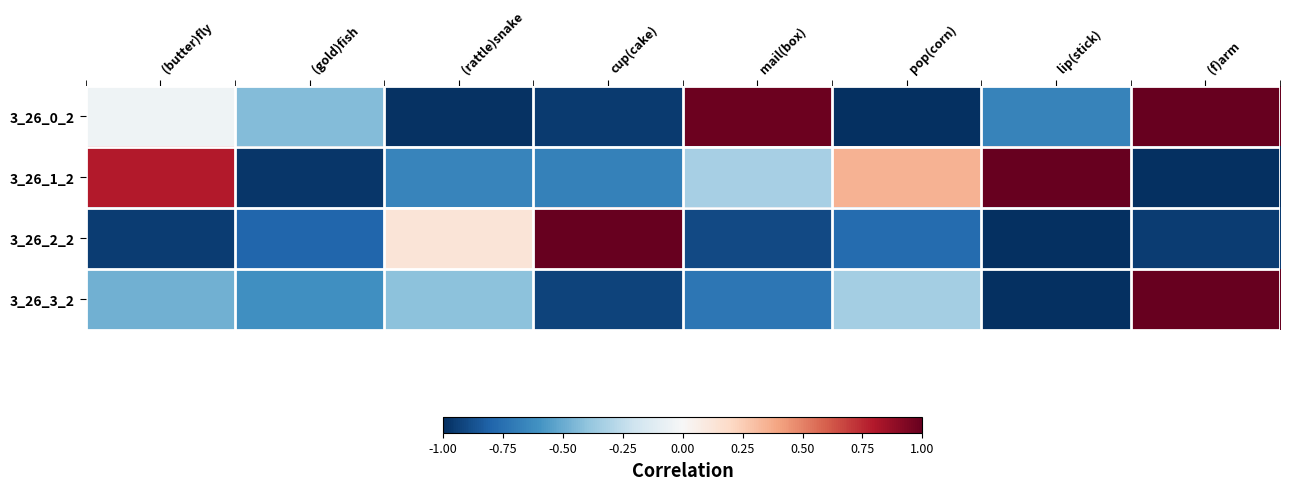

What is the maximum value shown in the chart?

1.0